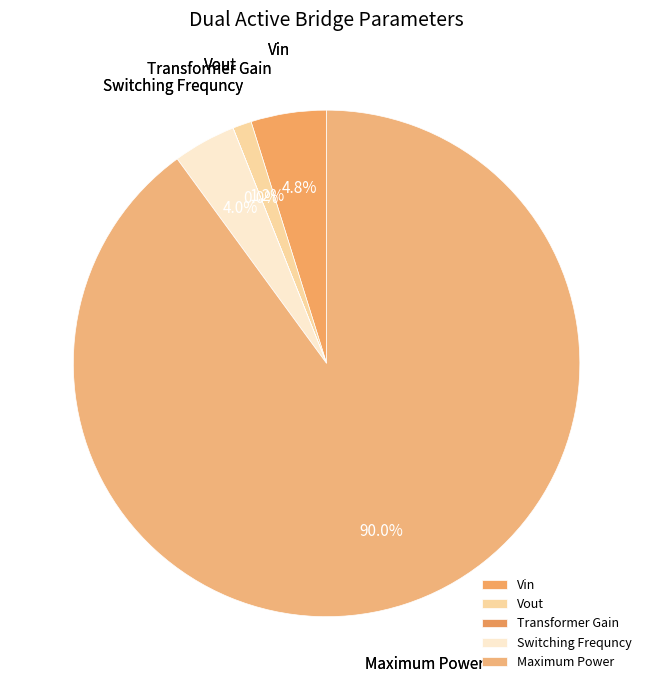

What is the largest slice in the pie chart?

Maximum Power